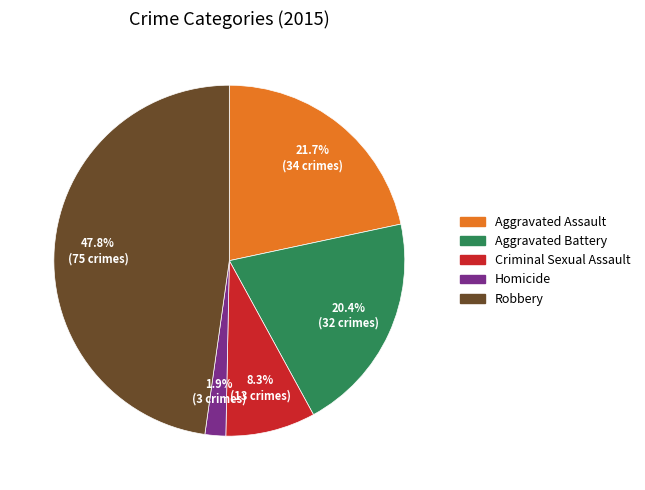

To the nearest percent, what percentage of the pie is Robbery?

48%